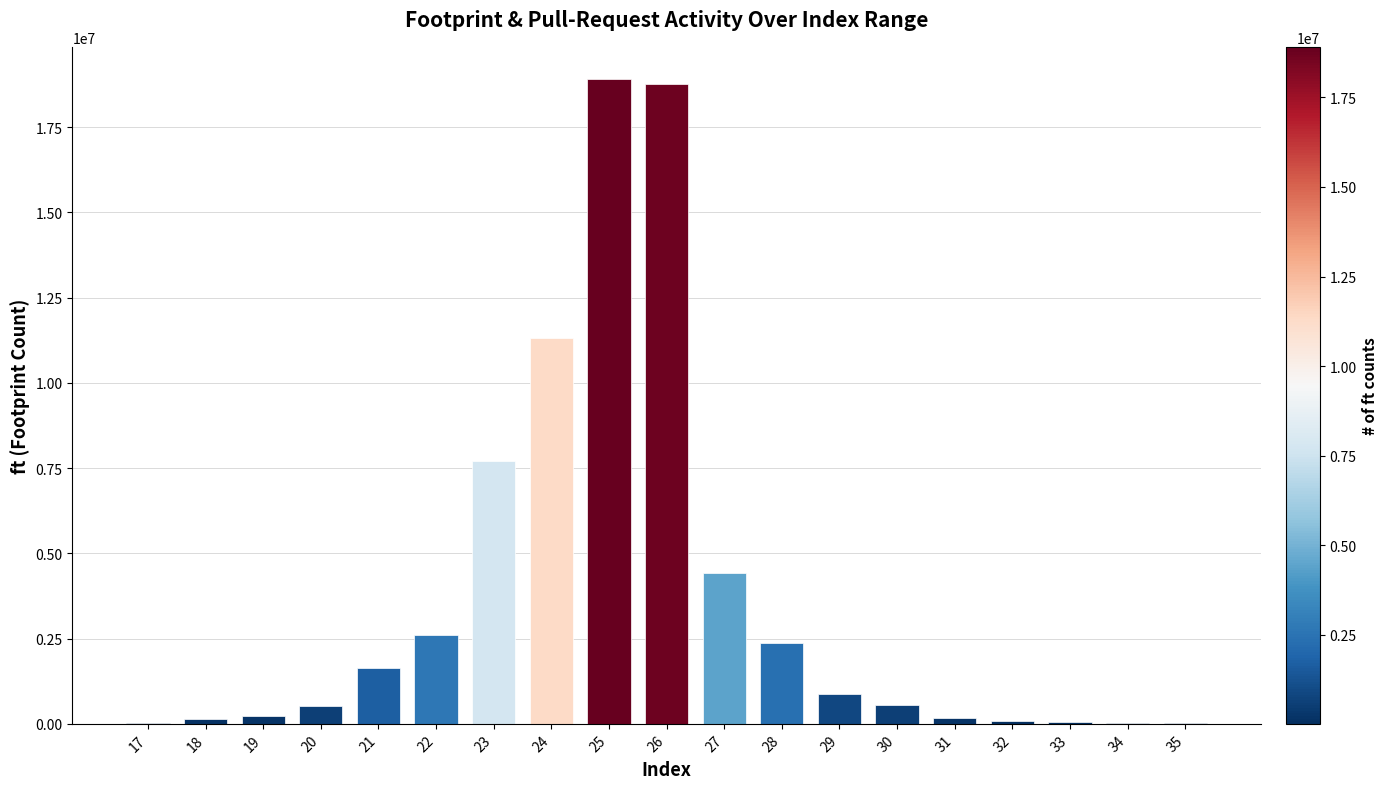

True or false: the data shows 539924 at 30.

True